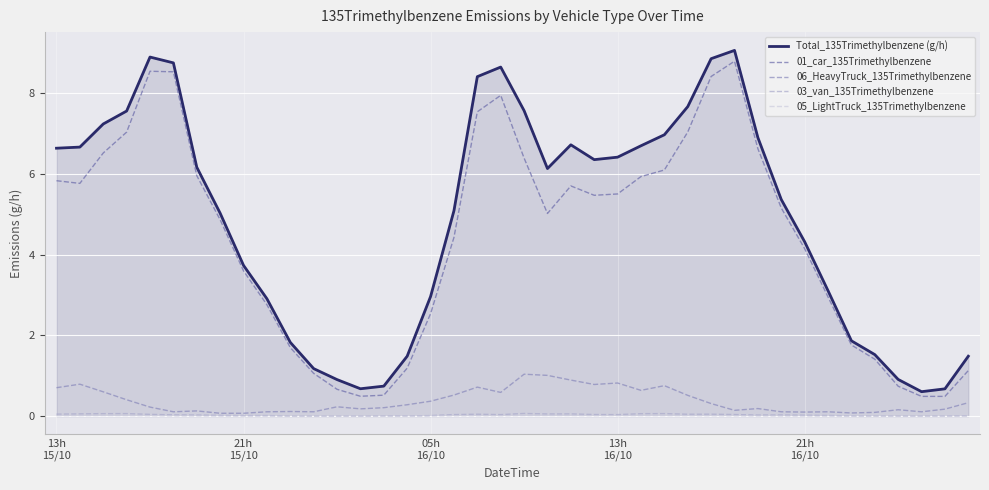

Which series has the largest total across all categories?

Total_135Trimethylbenzene (g/h)